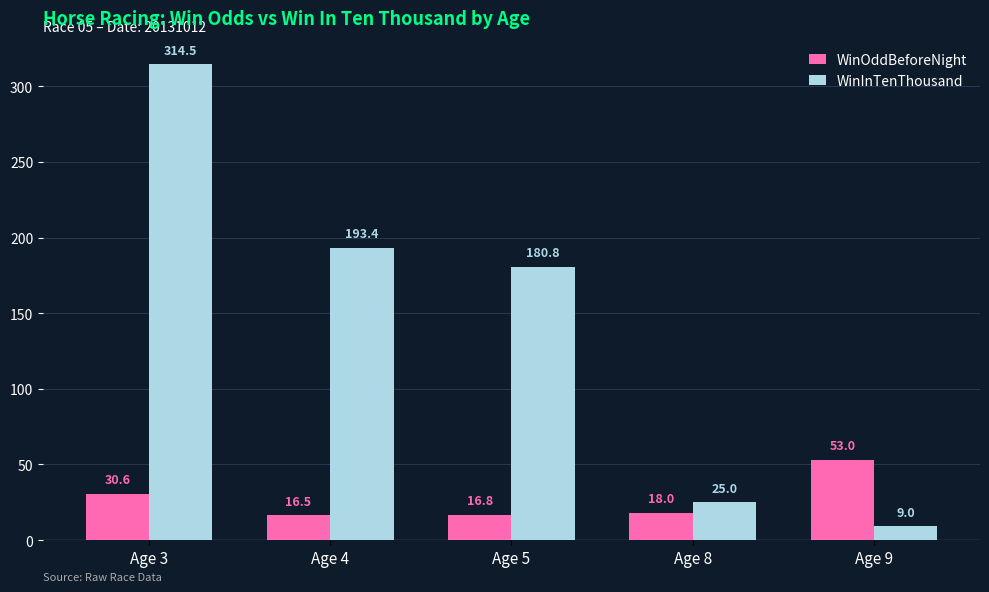

At how many categories does at least one series exceed 76?

3